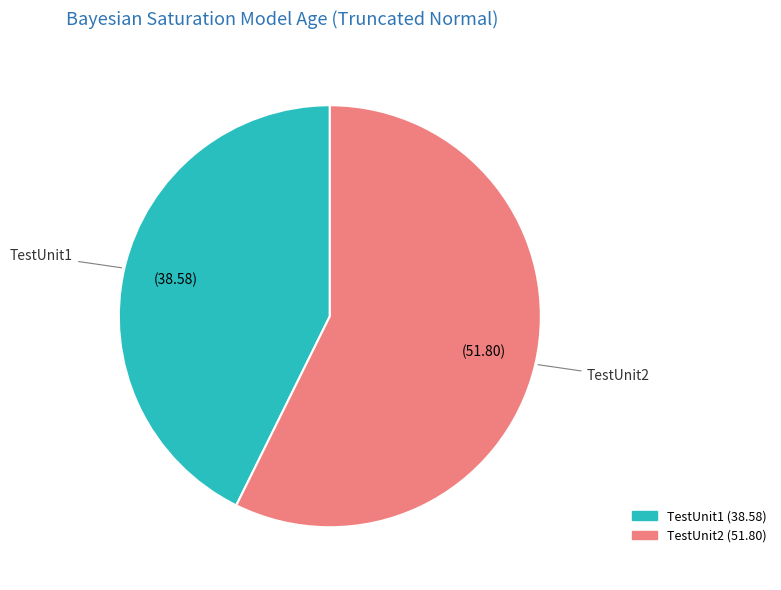

Rank the categories by value from highest to lowest.

TestUnit2, TestUnit1